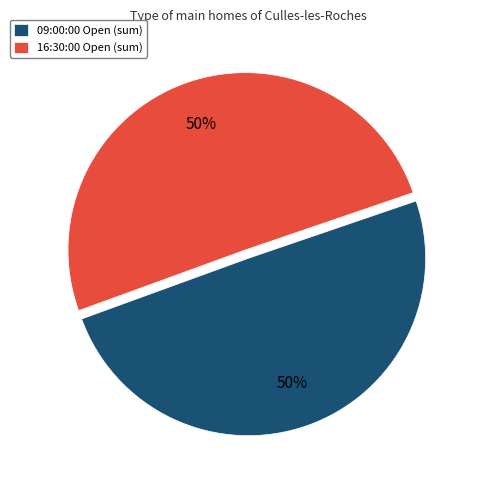

To the nearest percent, what is the combined percentage of 16:30:00 Open (sum) and 09:00:00 Open (sum)?

100%